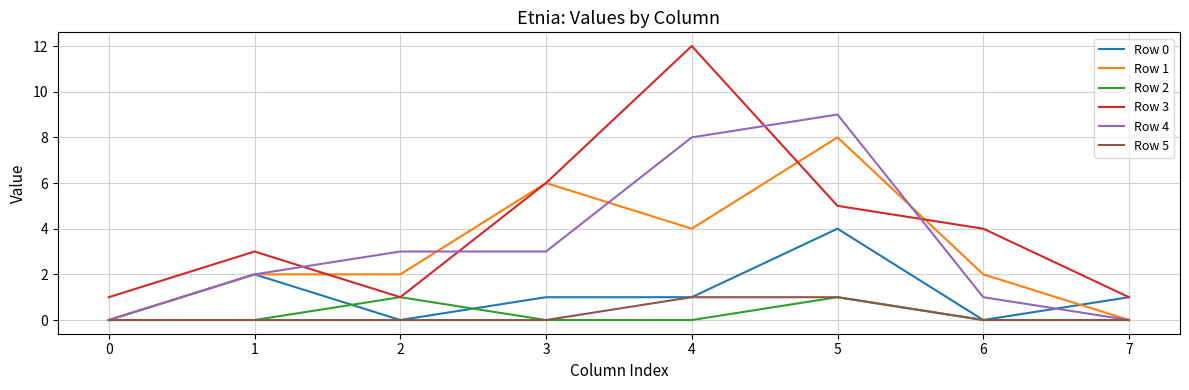

Reading left to right, what are all the values shown in this chart?

Row 0: 0=0	1=2	2=0	3=1	4=1	5=4	6=0	7=1
Row 1: 0=0	1=2	2=2	3=6	4=4	5=8	6=2	7=0
Row 2: 0=0	1=0	2=1	3=0	4=0	5=1	6=0	7=0
Row 3: 0=1	1=3	2=1	3=6	4=12	5=5	6=4	7=1
Row 4: 0=0	1=2	2=3	3=3	4=8	5=9	6=1	7=0
Row 5: 0=0	1=0	2=0	3=0	4=1	5=1	6=0	7=0